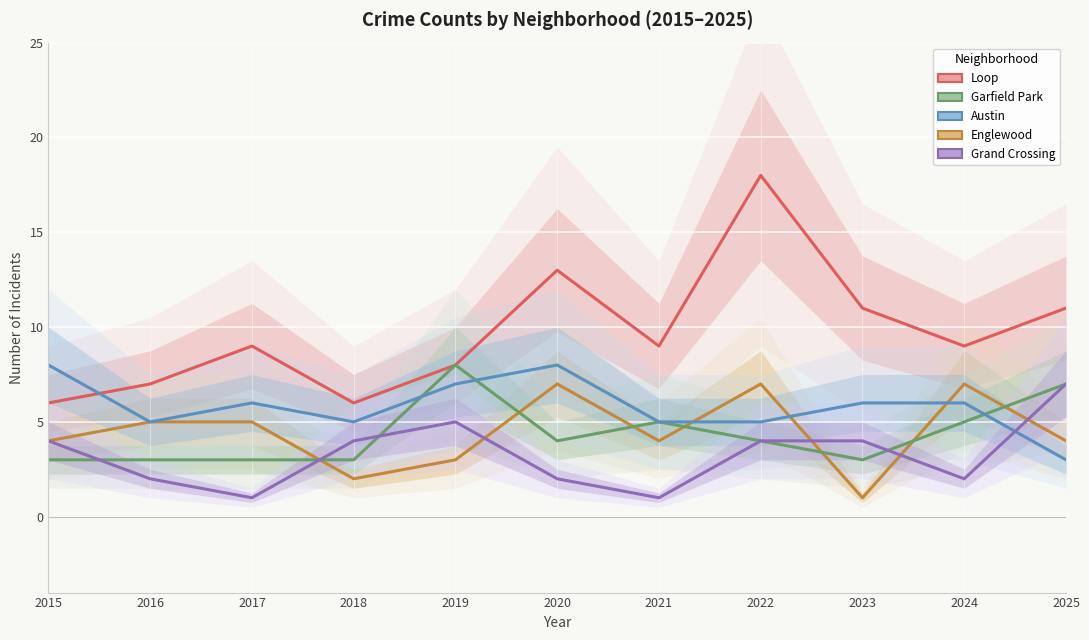

Is it true that Loop equals 11 at 2023?

True